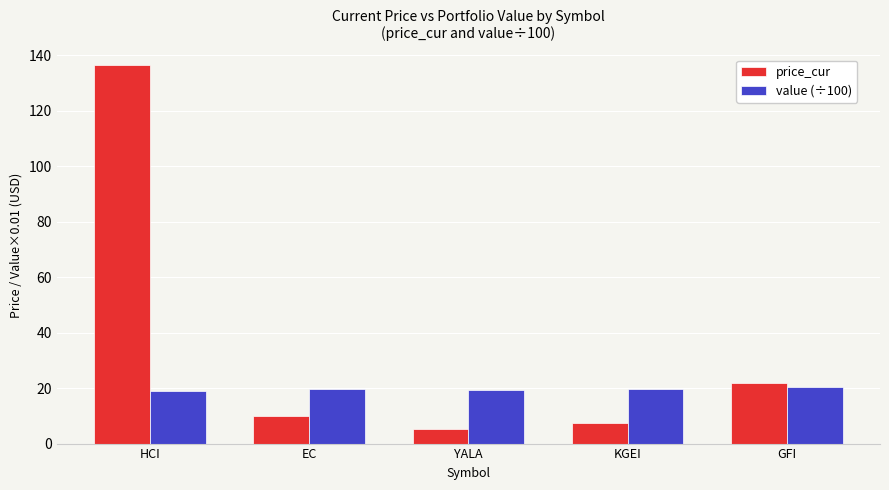

Rank the series by their average value, from lowest to highest.

value (÷100), price_cur